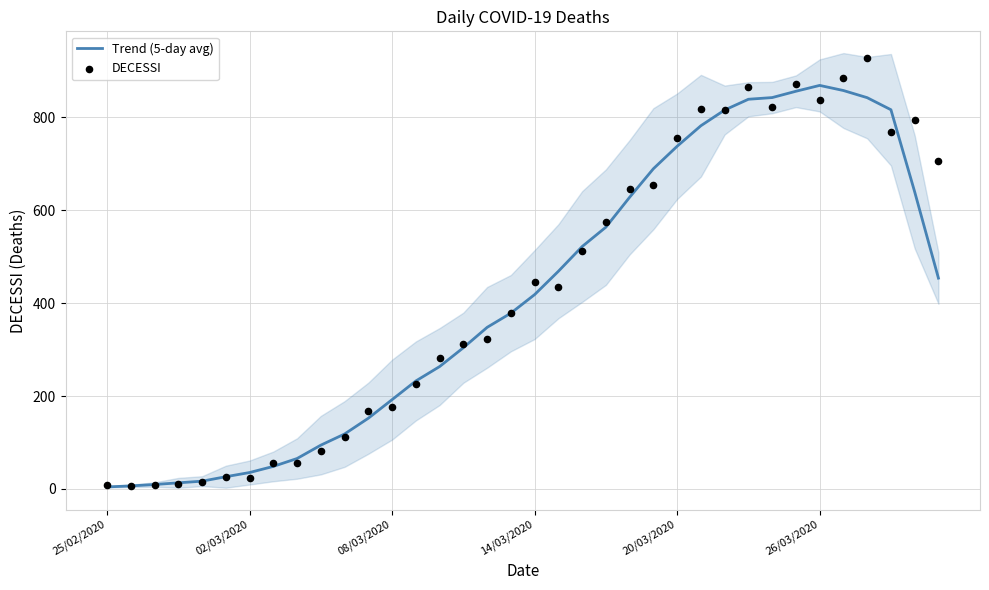

At how many categories does at least one series exceed 857?

5